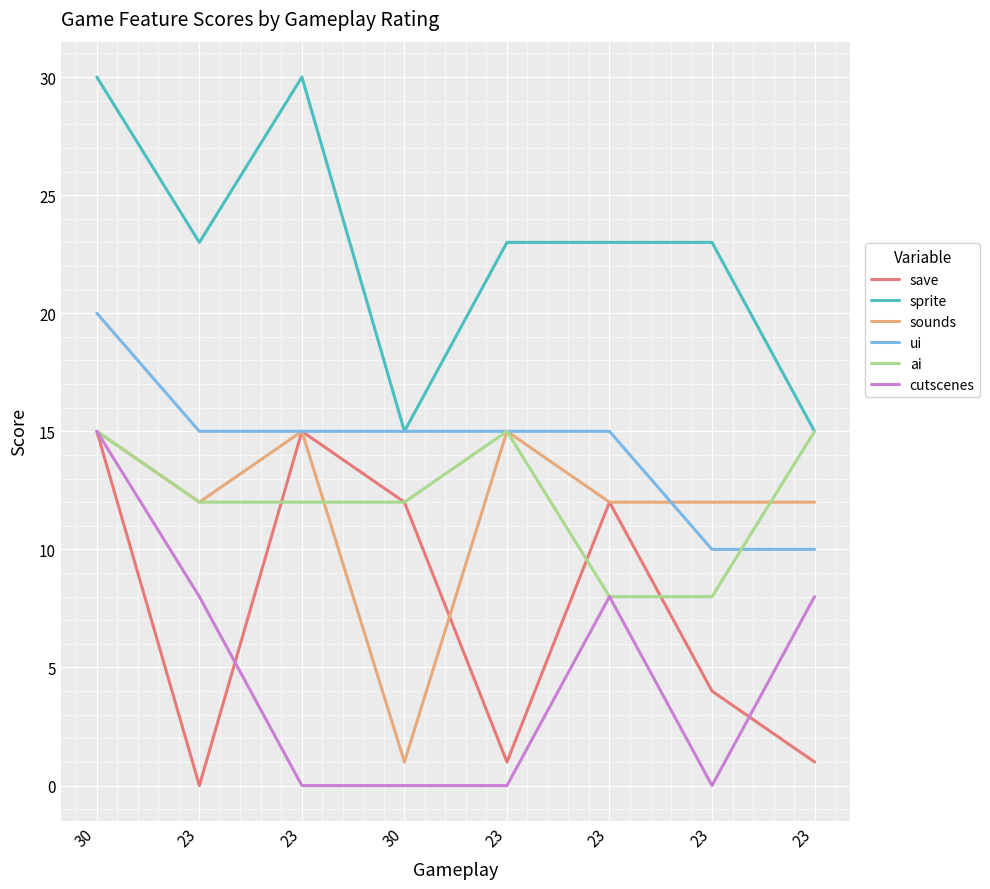

What are all the series names shown in the legend?

save, sprite, sounds, ui, ai, cutscenes